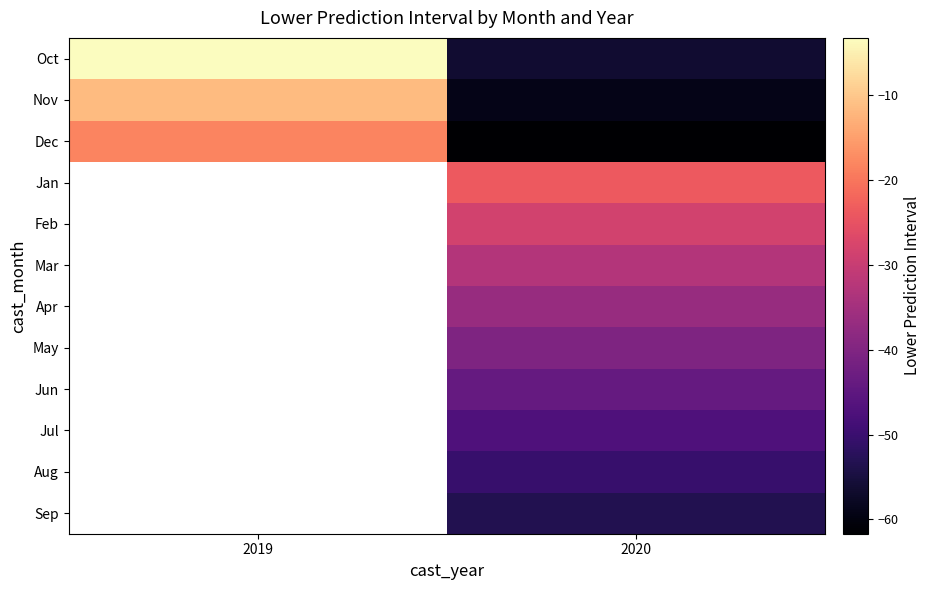

How many values in Jul are below zero?

1